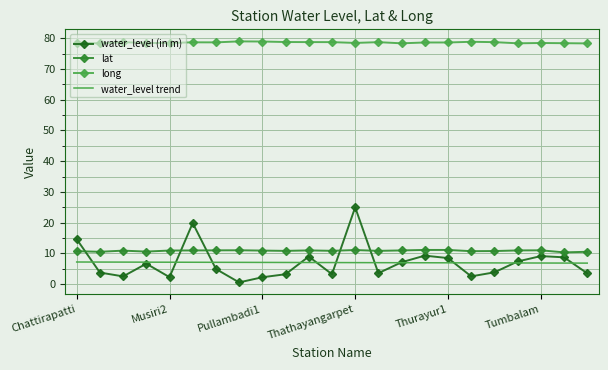

In lat, how many points are lower than both neighbors (excluding endpoints)?

7